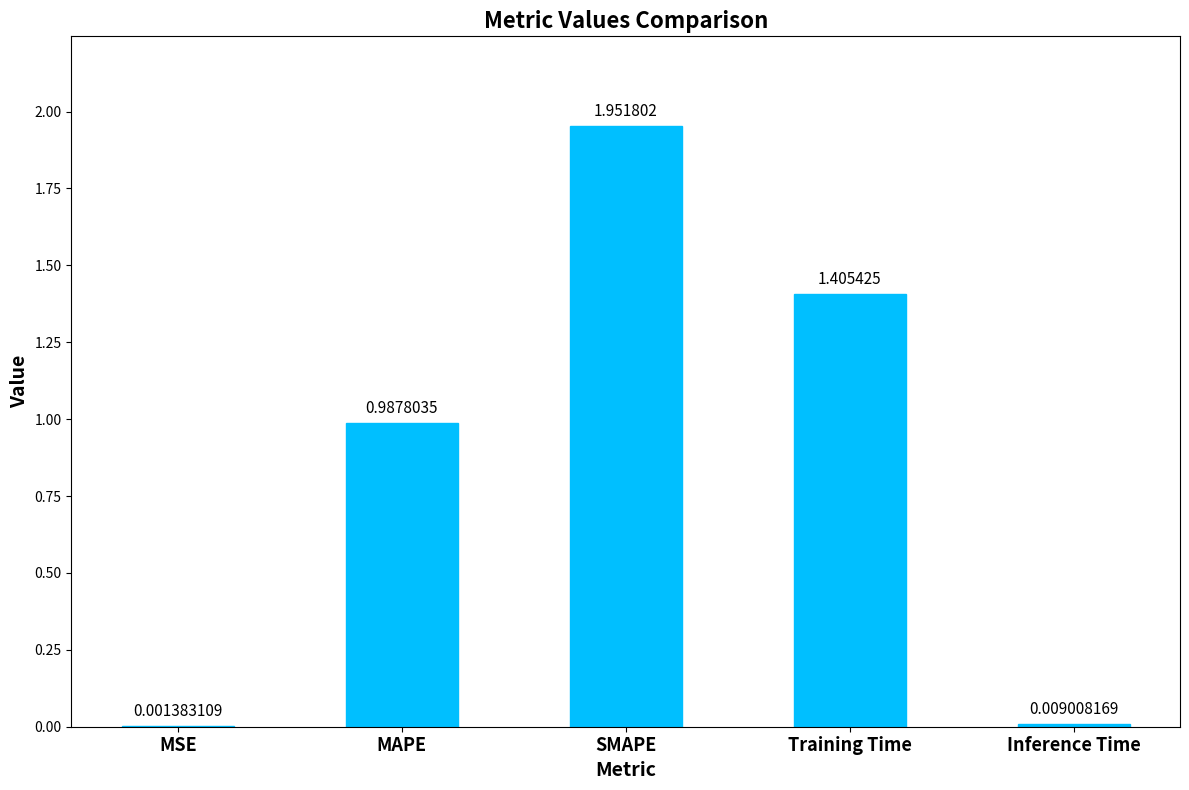

Are the bars horizontal?

No